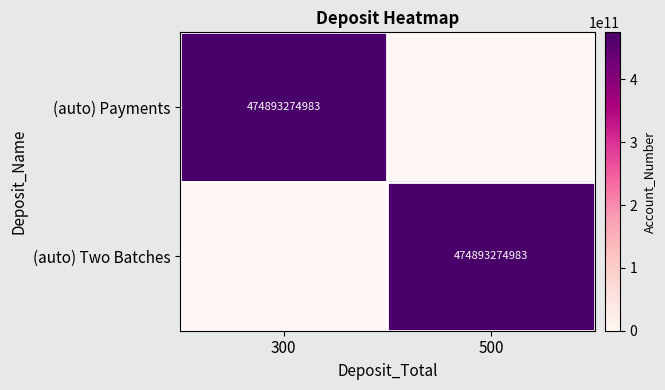

Which has a higher value, 300 or 500?

300